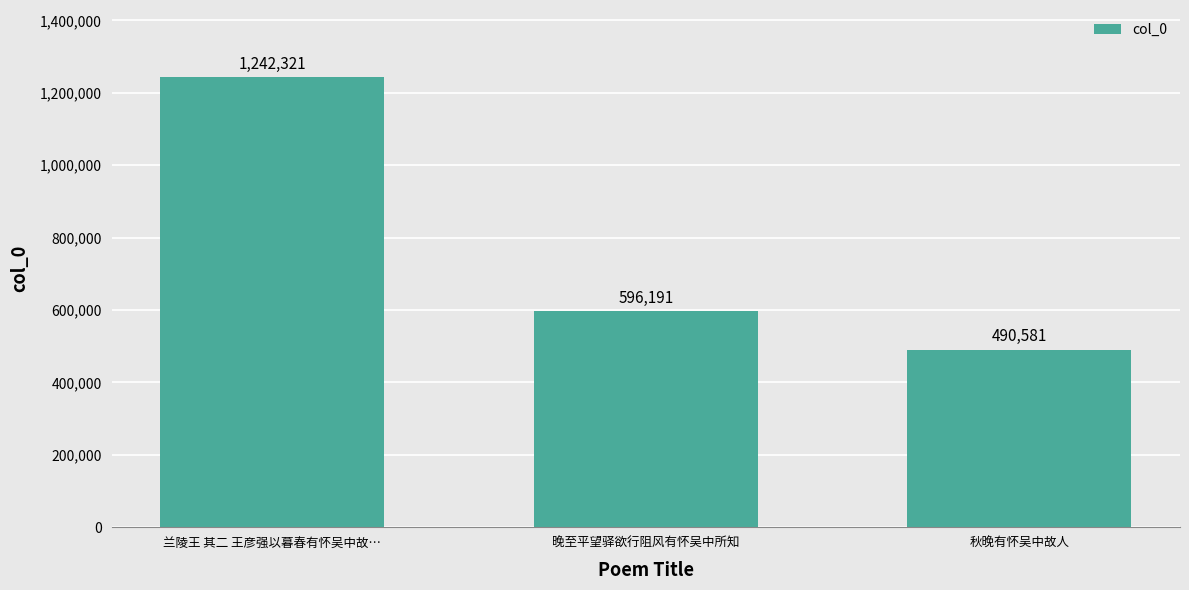

Is it true that the value at 晚至平望驿欲行阻风有怀吴中所知 is 596191?

True